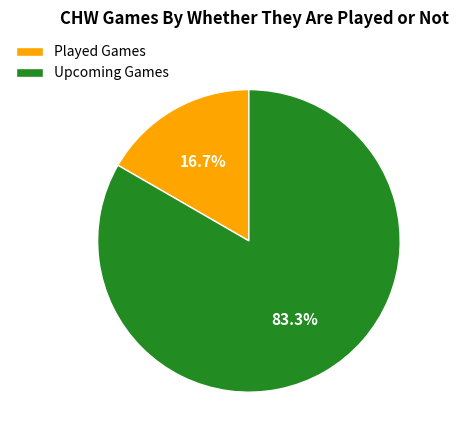

Rank the categories by value from highest to lowest.

Upcoming Games, Played Games